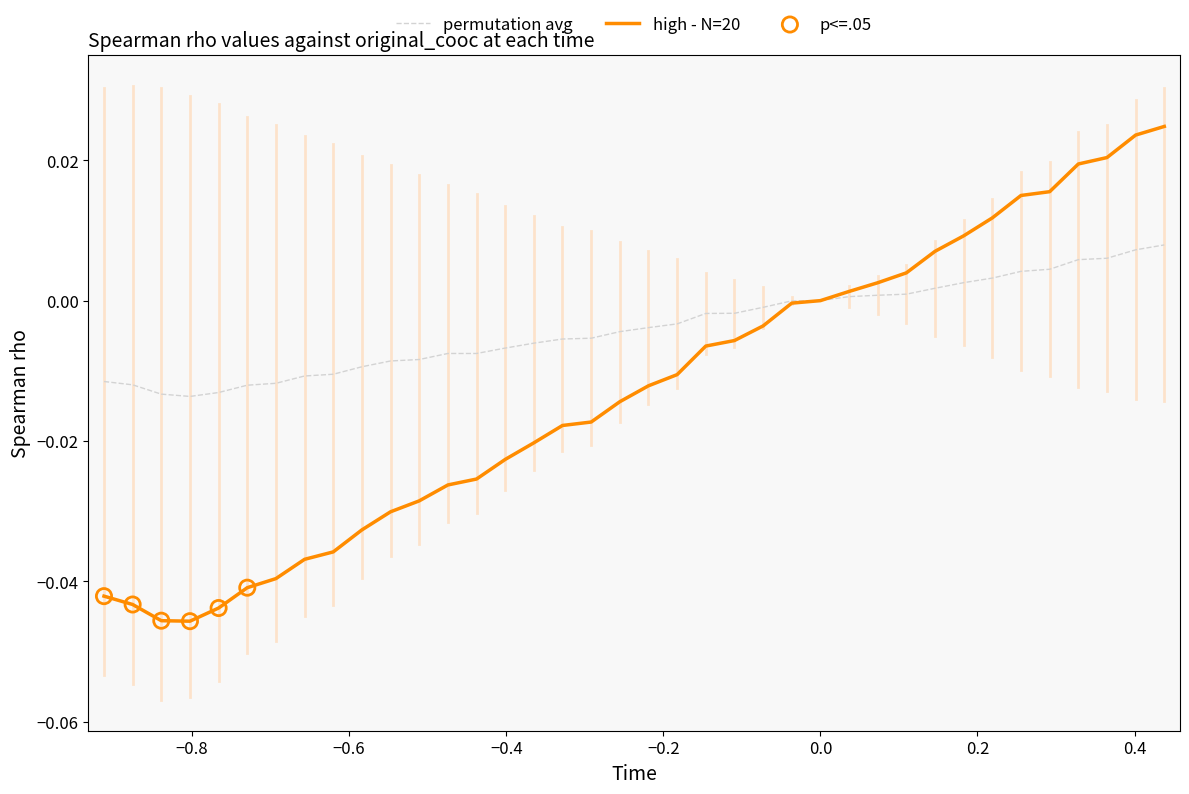

Rank the series by their maximum value, from lowest to highest.

permutation avg, high - N=20